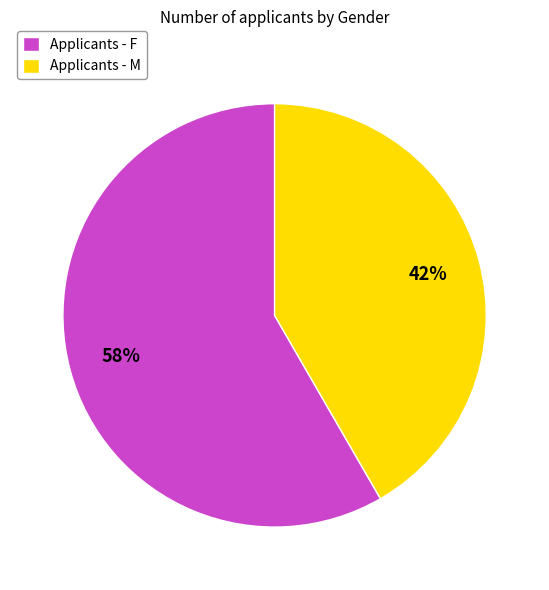

Which slice is the smallest?

Applicants - M